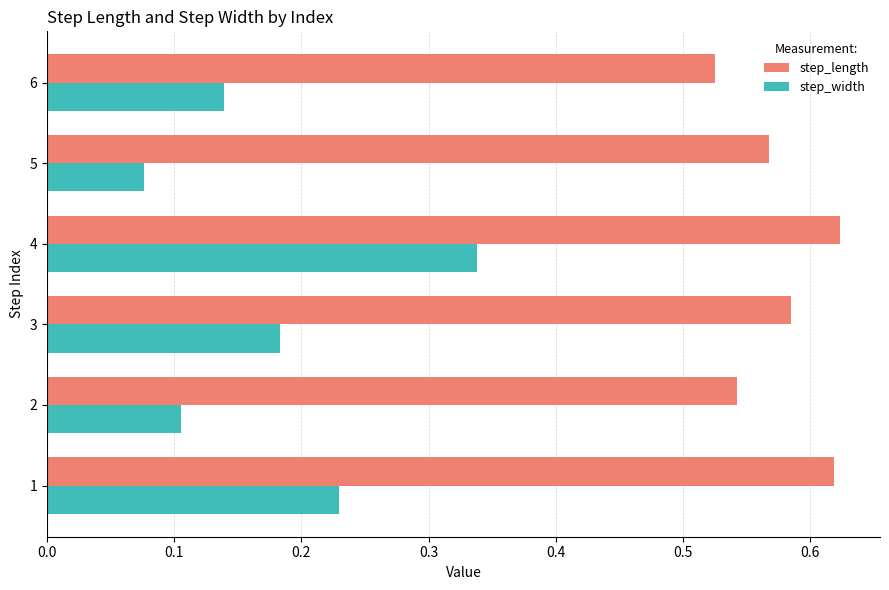

Between 2 and 4, which series saw the biggest shift?

step_width